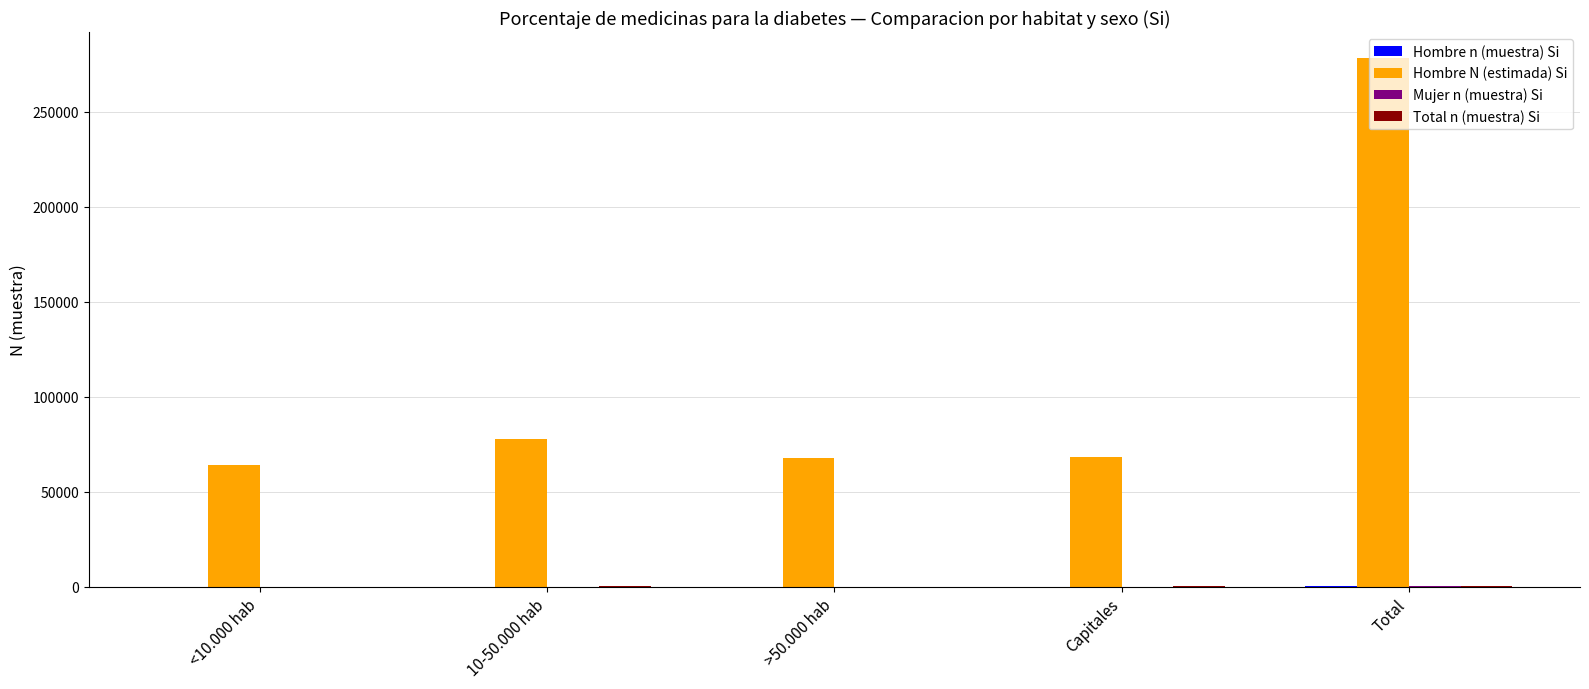

What is the greatest value displayed?

278002